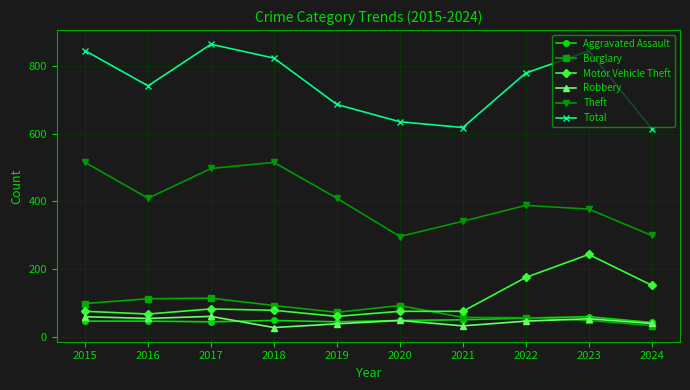

What is the greatest value displayed?

864